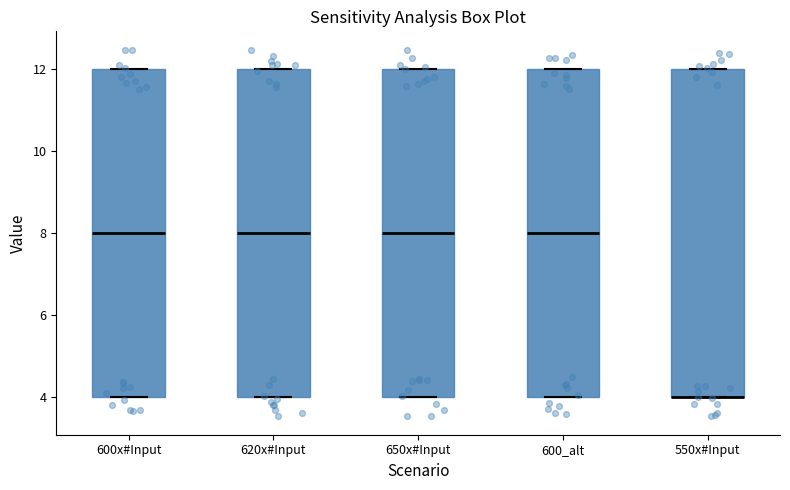

Reading left to right, read every box against the y-axis: the position of its median line, the range the box covers, and the ends of its whiskers. The values are not printed on the chart, so give them approximately, as read against the axis.

600x#Input: median 8, box 4 to 12, whiskers 4 to 12
620x#Input: median 8, box 4 to 12, whiskers 4 to 12
650x#Input: median 8, box 4 to 12, whiskers 4 to 12
600_alt: median 8, box 4 to 12, whiskers 4 to 12
550x#Input: median 4 (drawn on the box's lower edge), box 4 to 12, whiskers 4 to 12